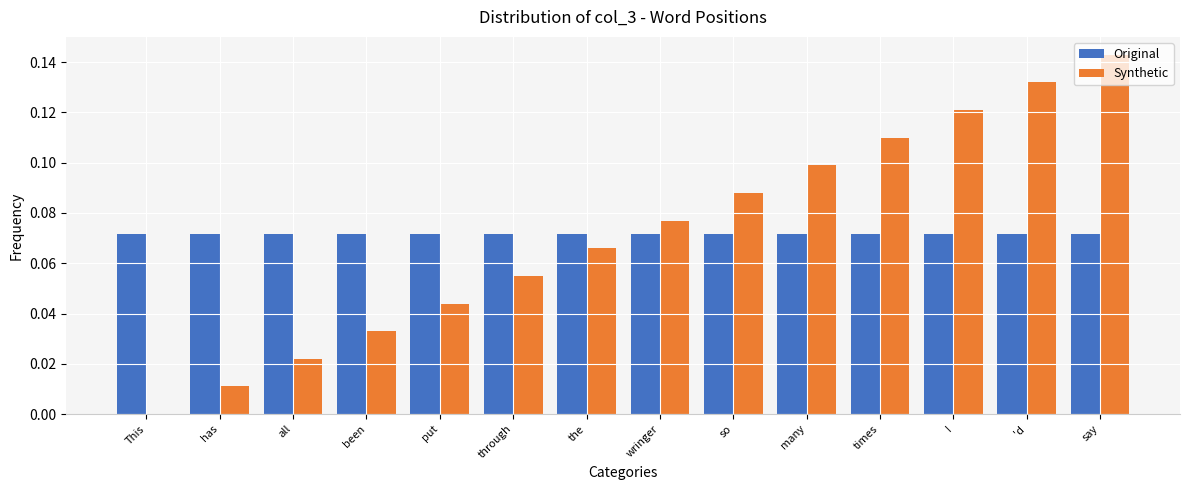

What is the sum of the Synthetic values at wringer and 'd?

0.2